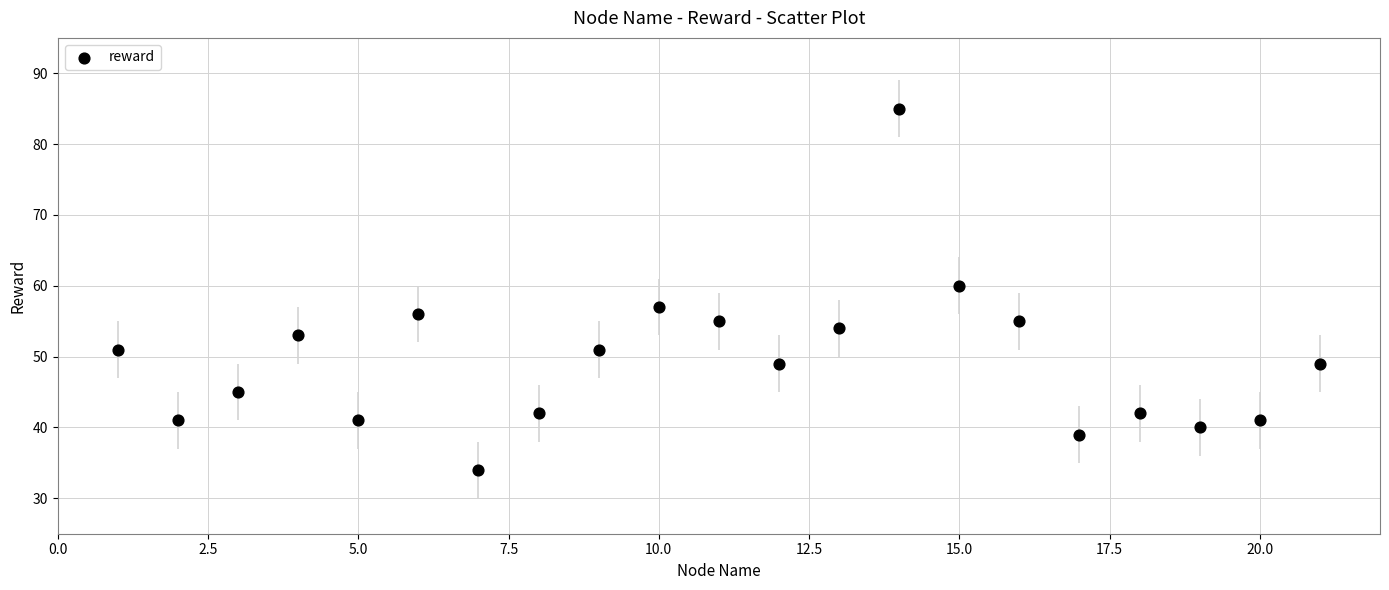

What Y value in the scatter plot is closest to 59?

60